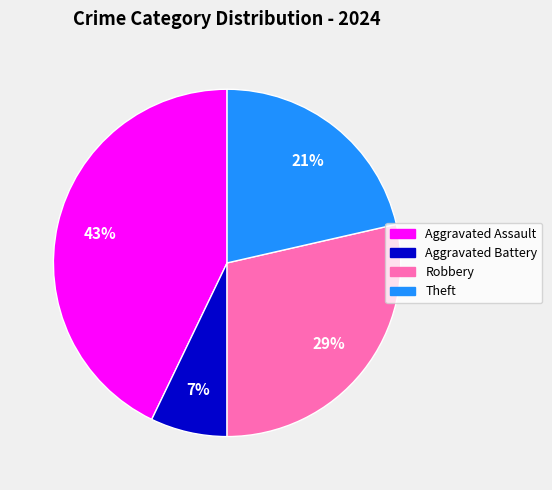

Does any single category account for the majority?

No